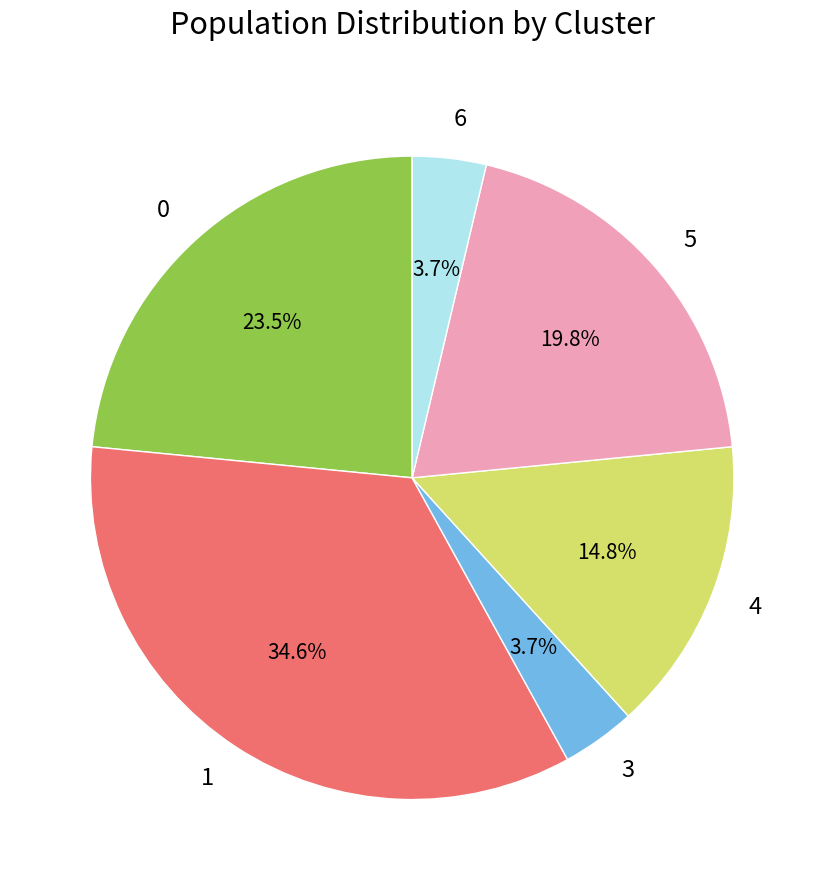

Is there any slice that represents more than half of the pie?

No